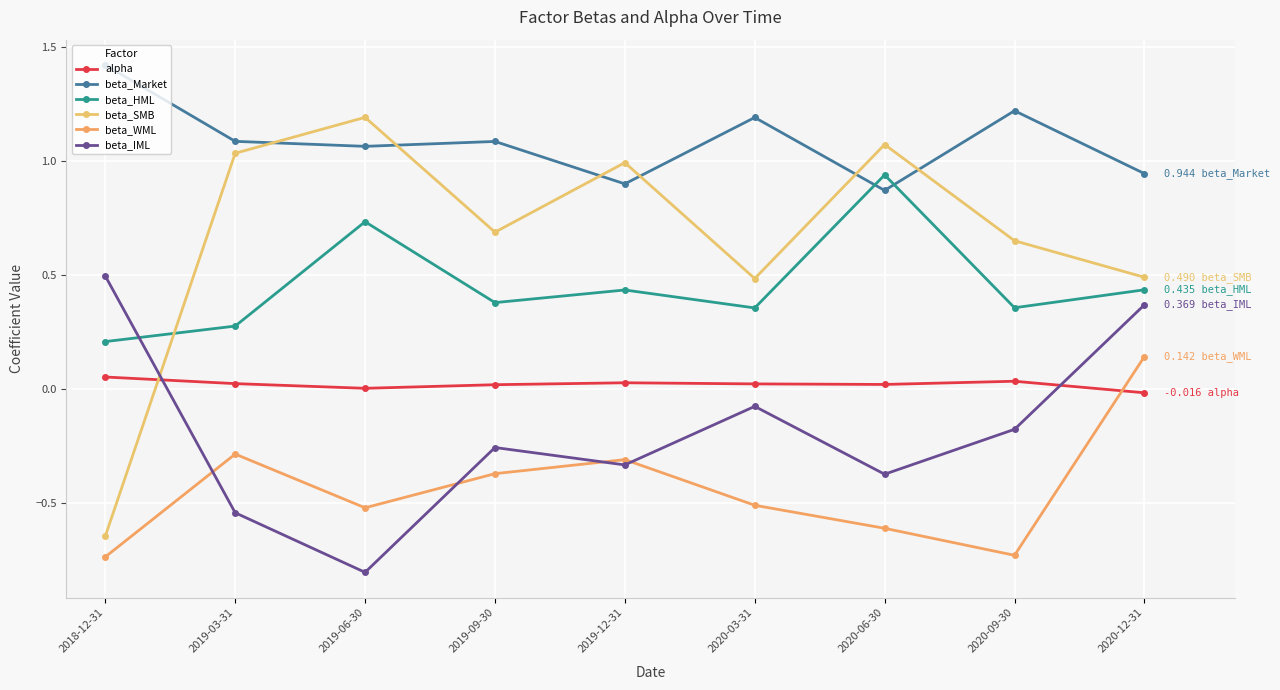

What is the average value of the beta_IML series?

-0.2